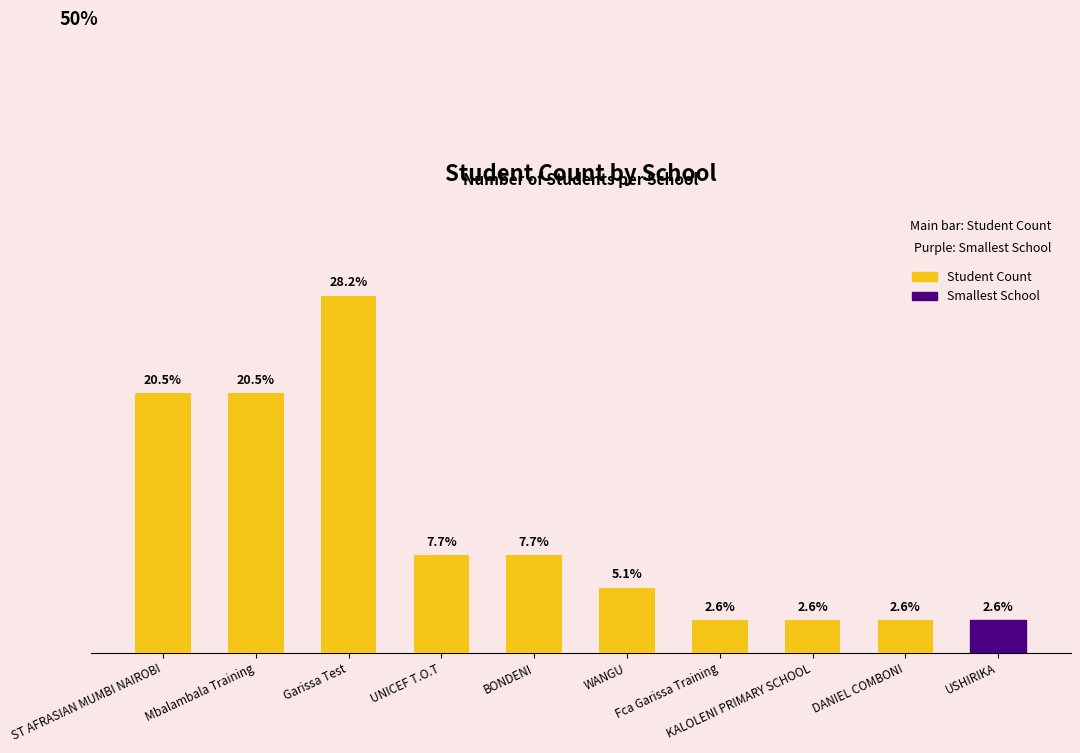

True or false: the data shows 5.4 at UNICEF T.O.T.

False